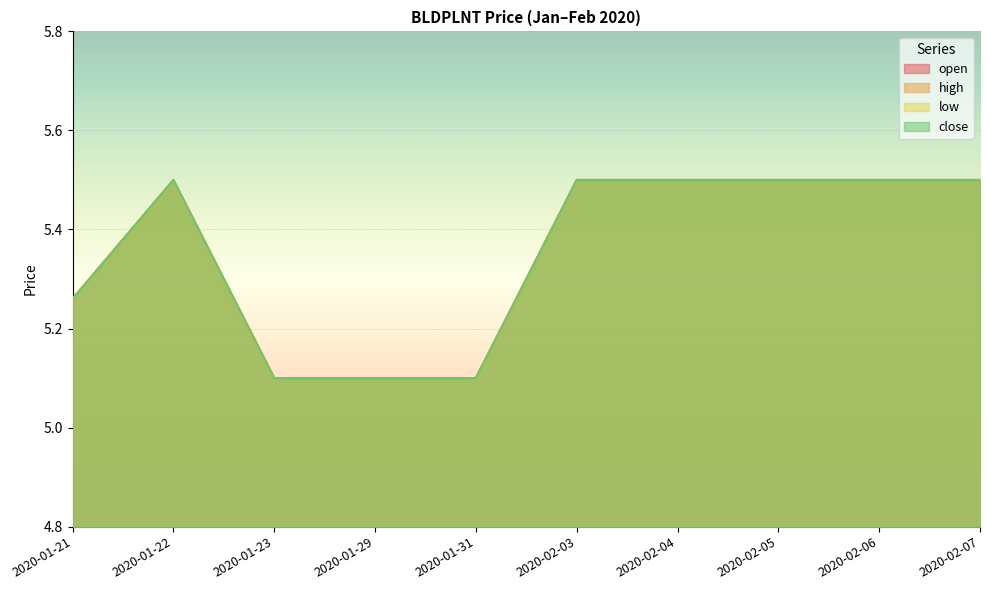

At which category does close reach its first local peak?

2020-01-22